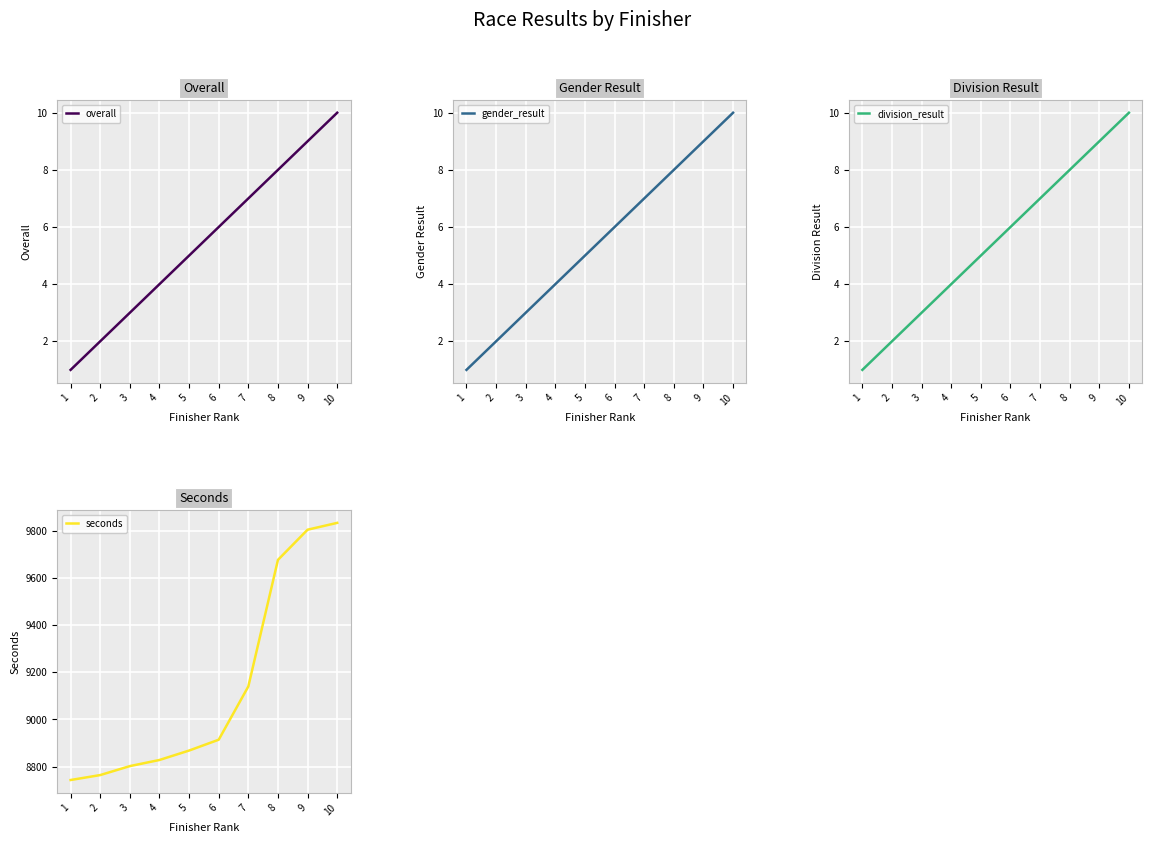

Which series has the widest spread of values?

seconds